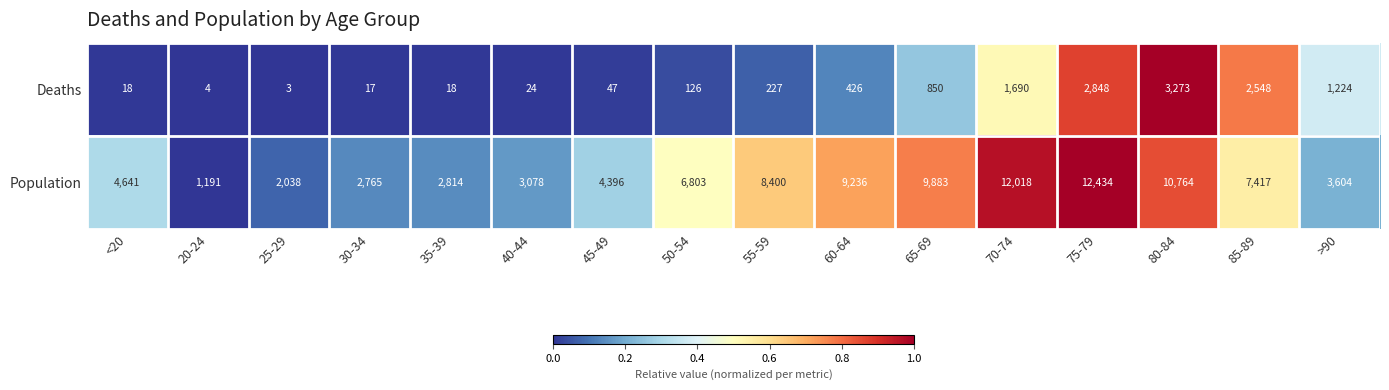

The Population series shows 3668 at 30-34. True or false?

False